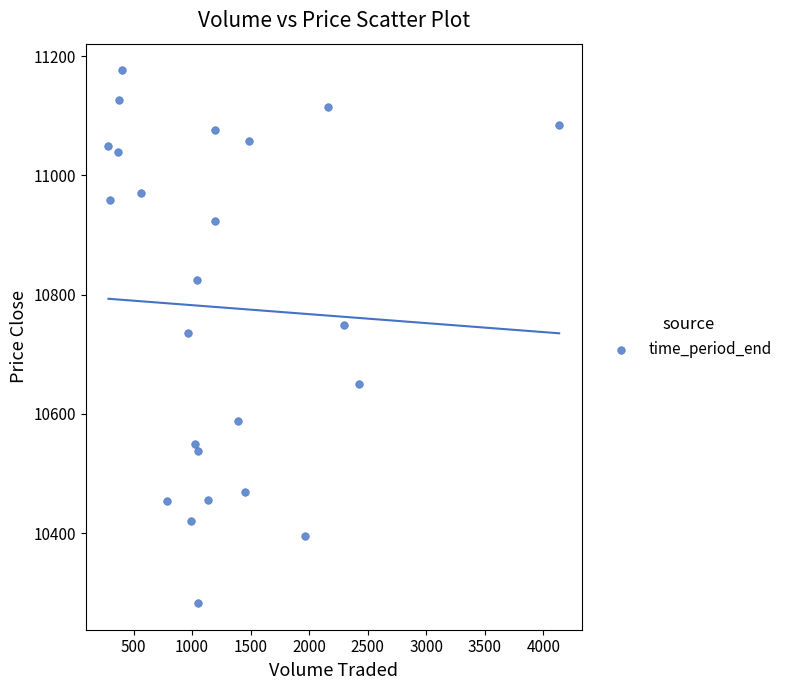

What is the range of Y values (max minus min)?

893.5